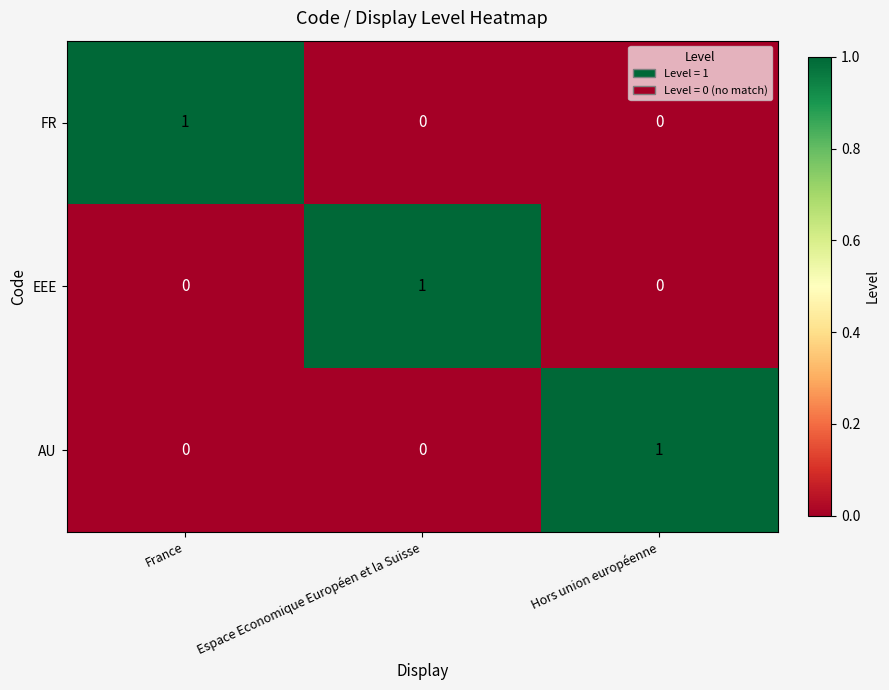

Which category has the highest value in the FR series?

France